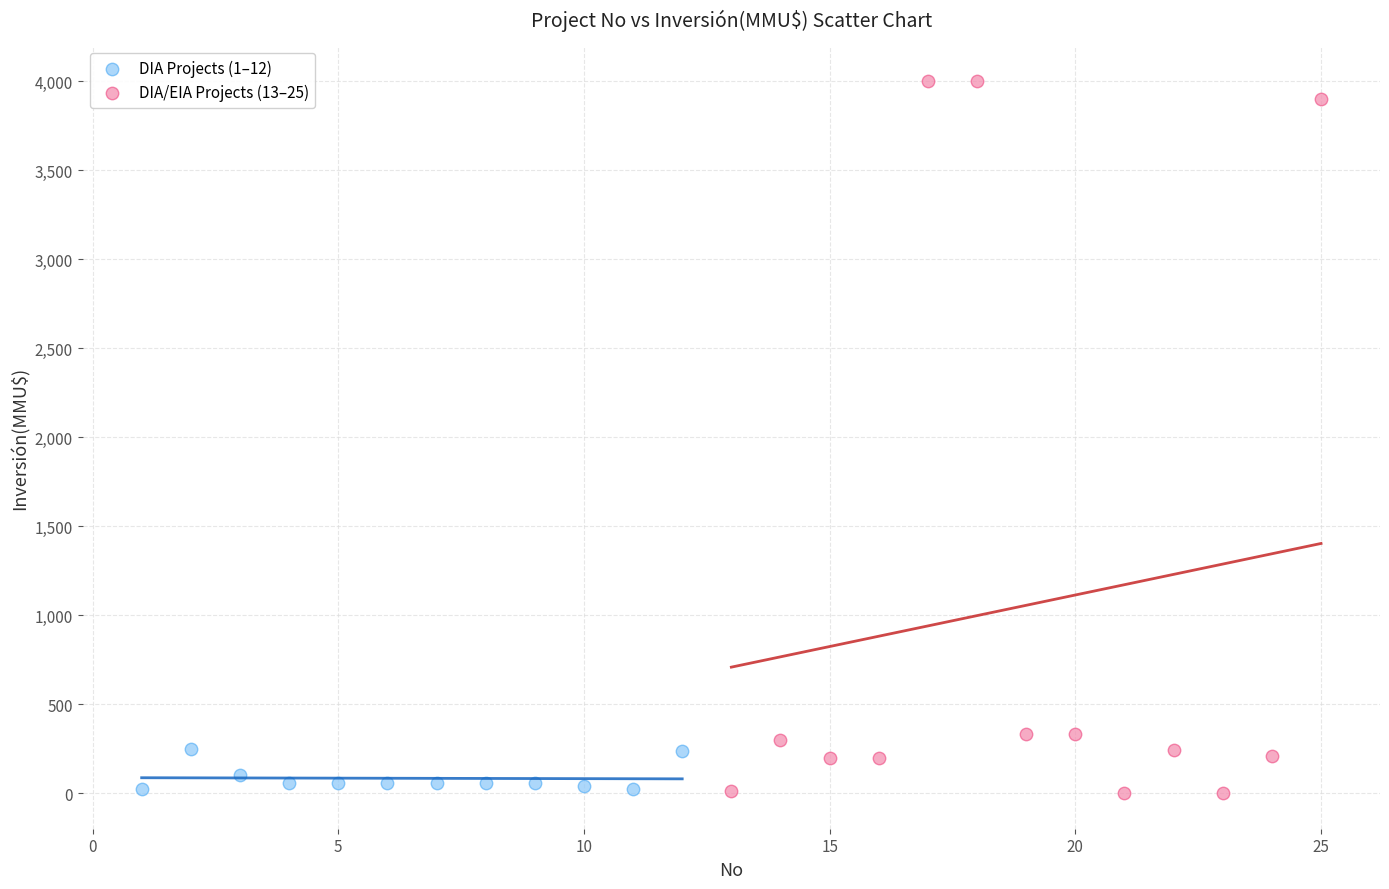

Which series has the widest spread of Y values?

DIA/EIA Projects (13–25)